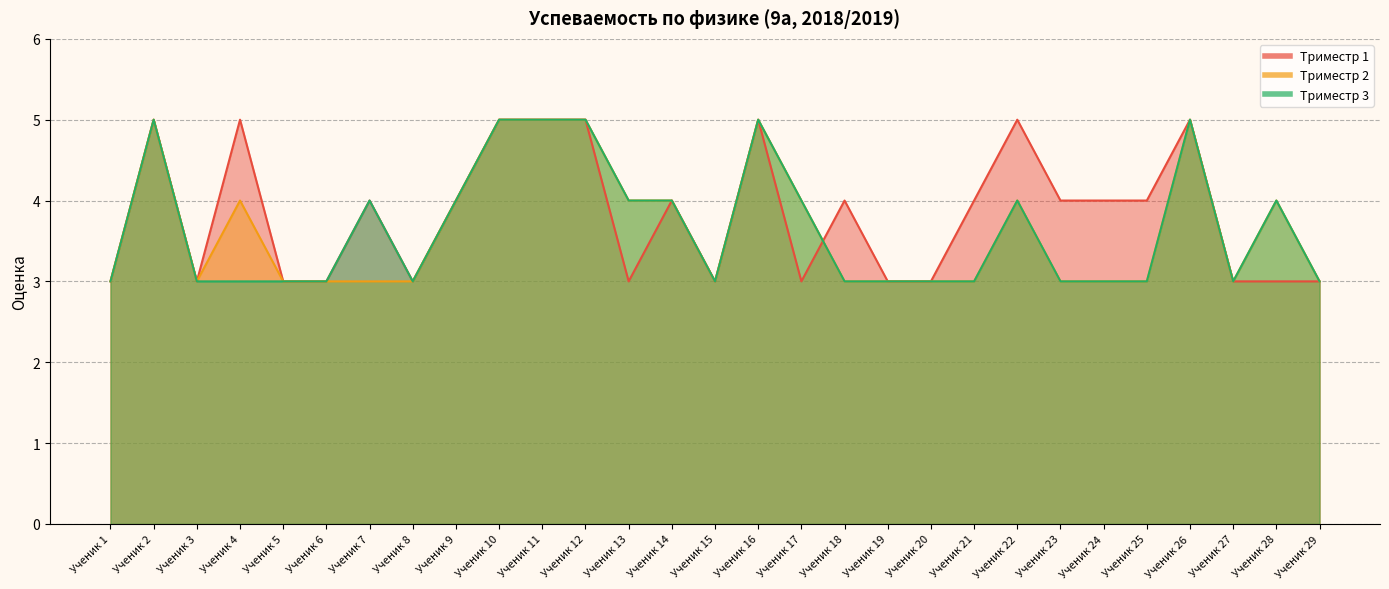

Which category has the lowest value in the Триместр 2 series?

Ученик 1